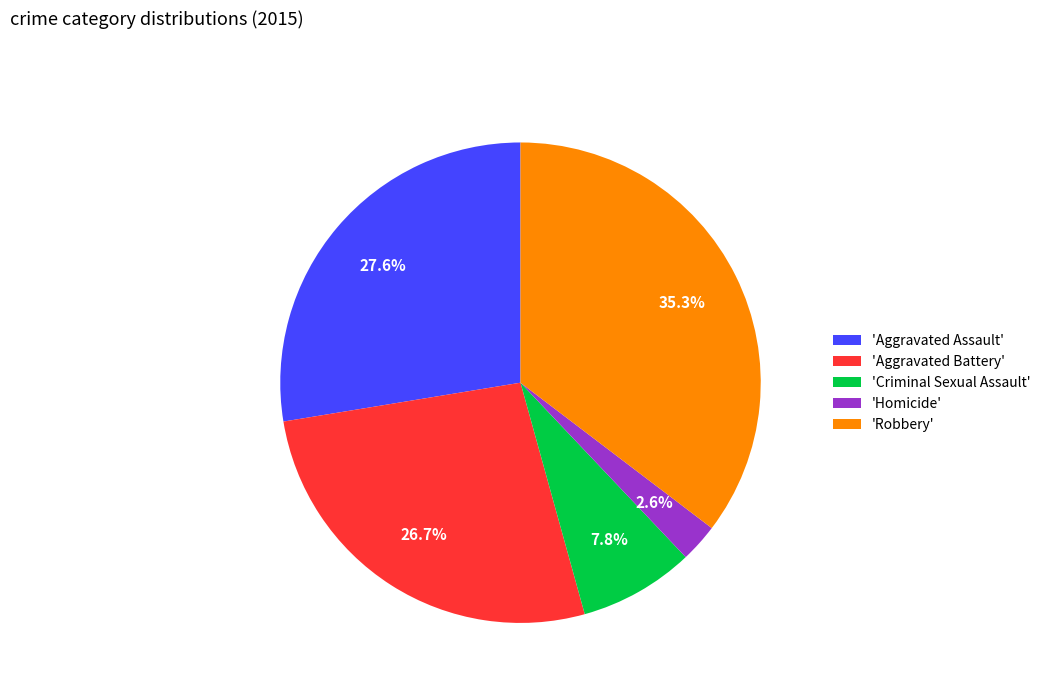

To the nearest percent, what is the average slice percentage?

20%